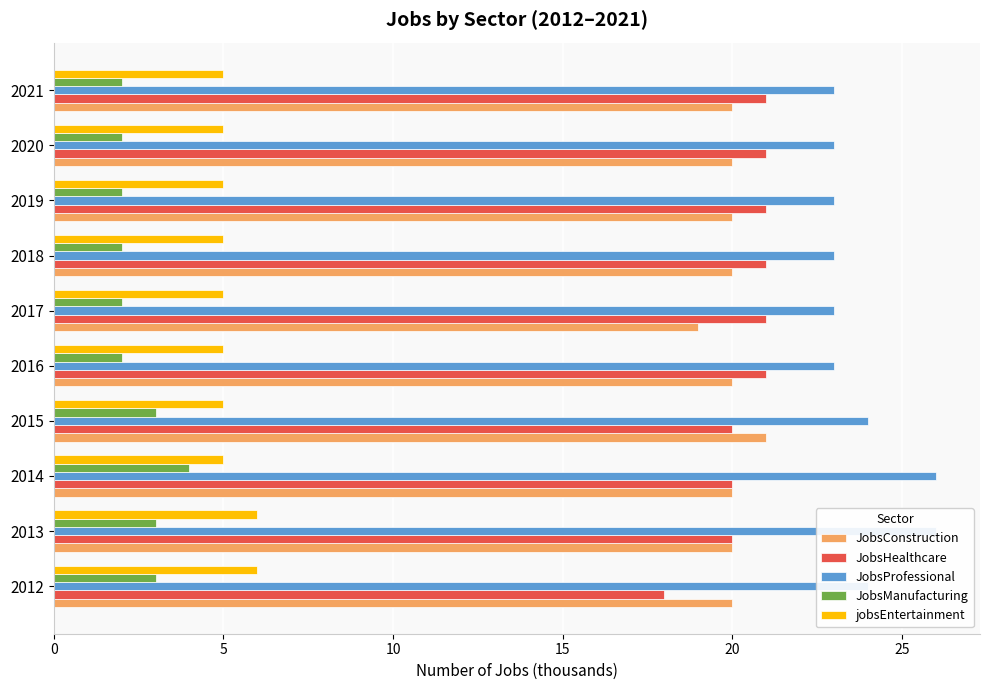

The JobsConstruction series shows 9 at 2012. True or false?

False